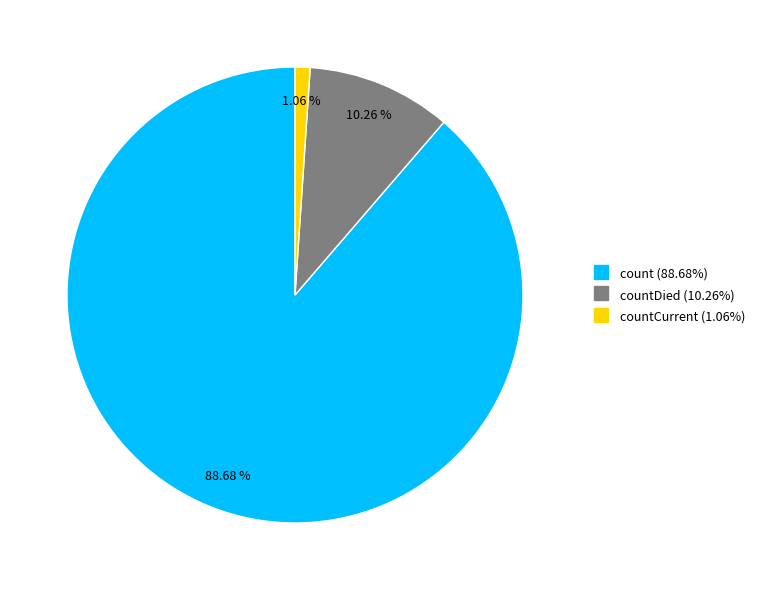

Is there a majority slice in this chart?

Yes